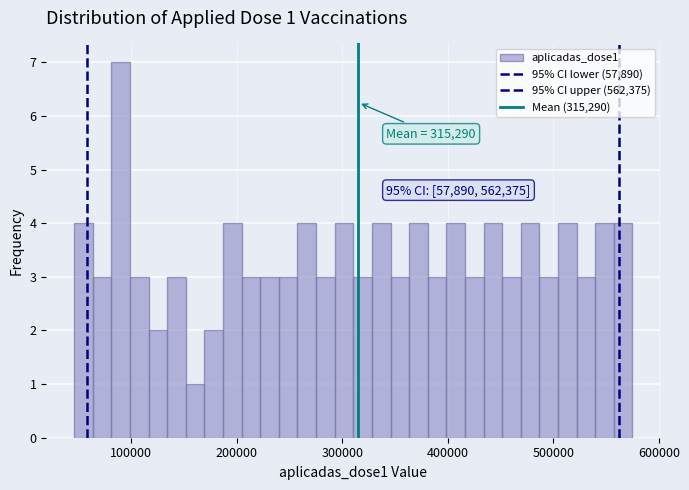

Read against the x-axis, roughly where is the centre of the tallest bar?

90000